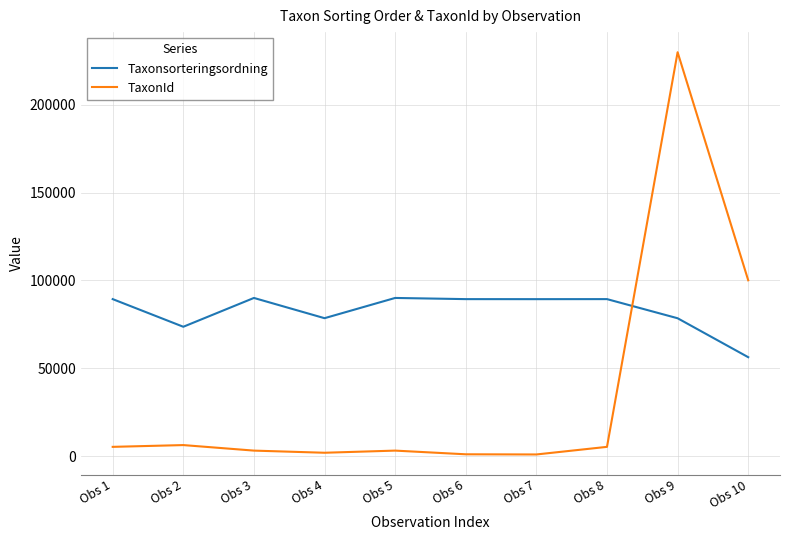

What is the difference between the maximum and minimum values in the Taxonsorteringsordning series?

33679